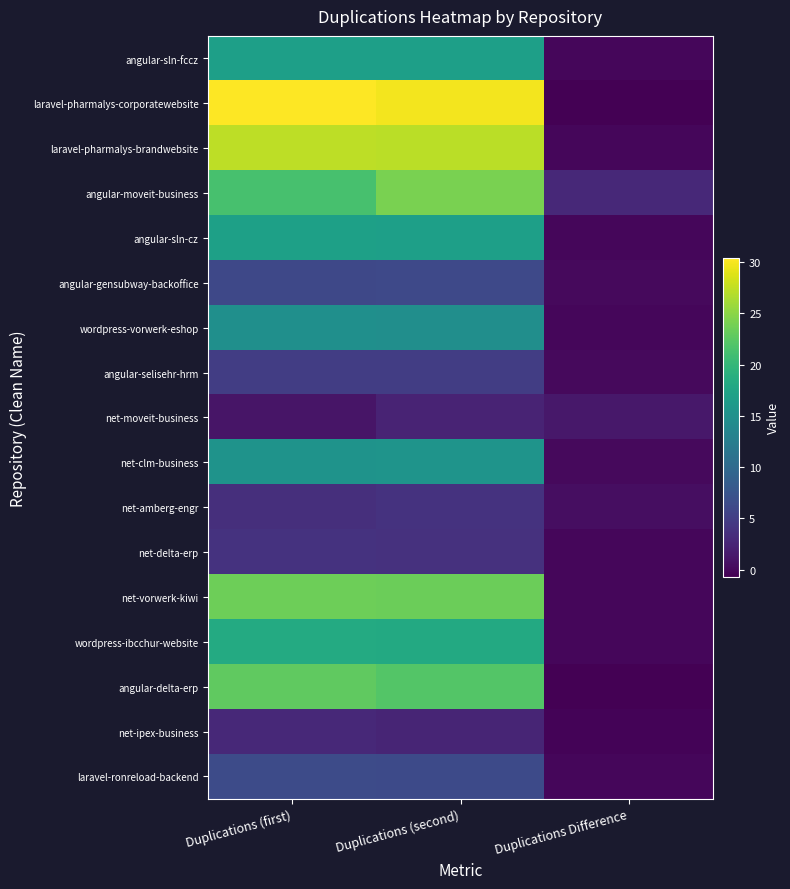

Which label corresponds to the largest value in the chart?

Duplications (first)